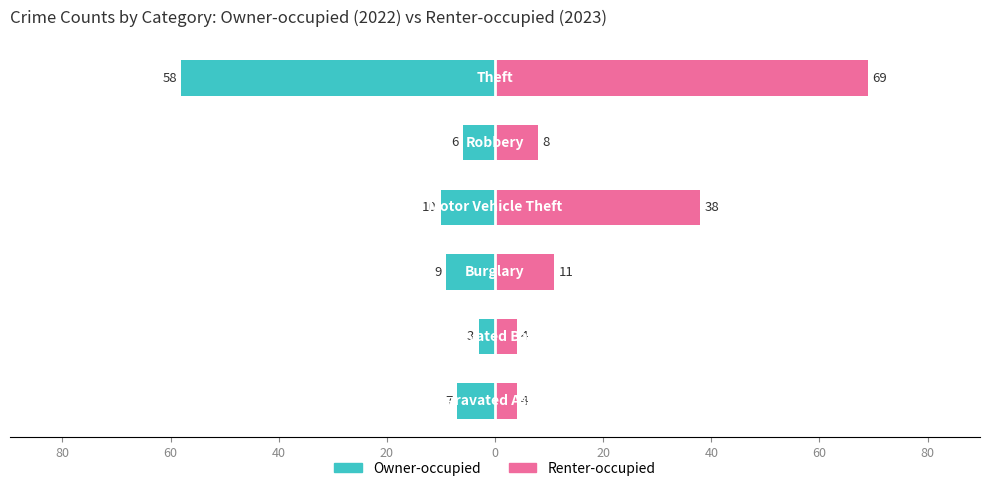

What is the difference between the second highest and second lowest values in the Renter-occupied series?

34